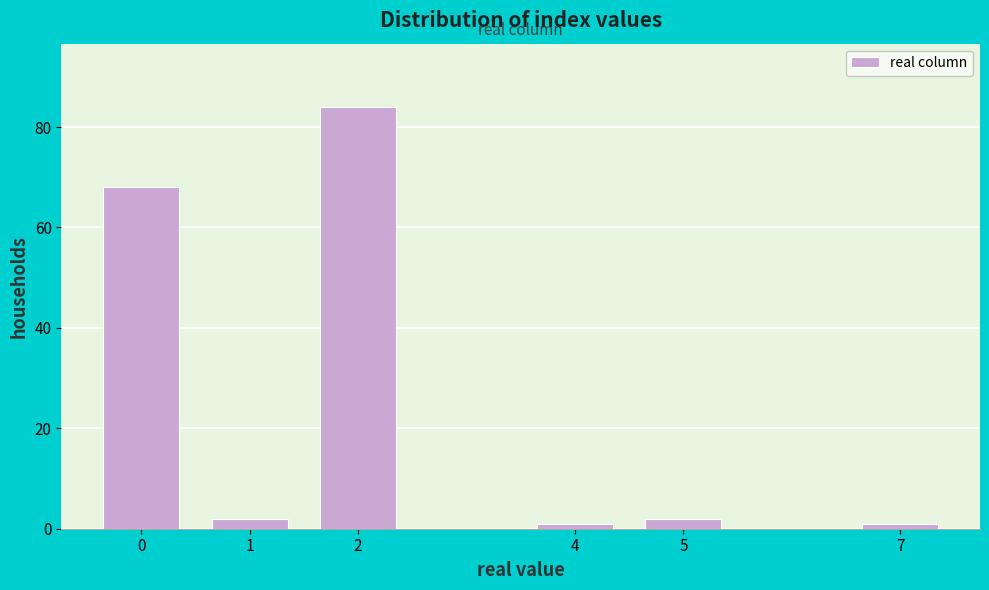

Reading right to left, list all the values displayed in this chart.

1	2	1	84	2	68